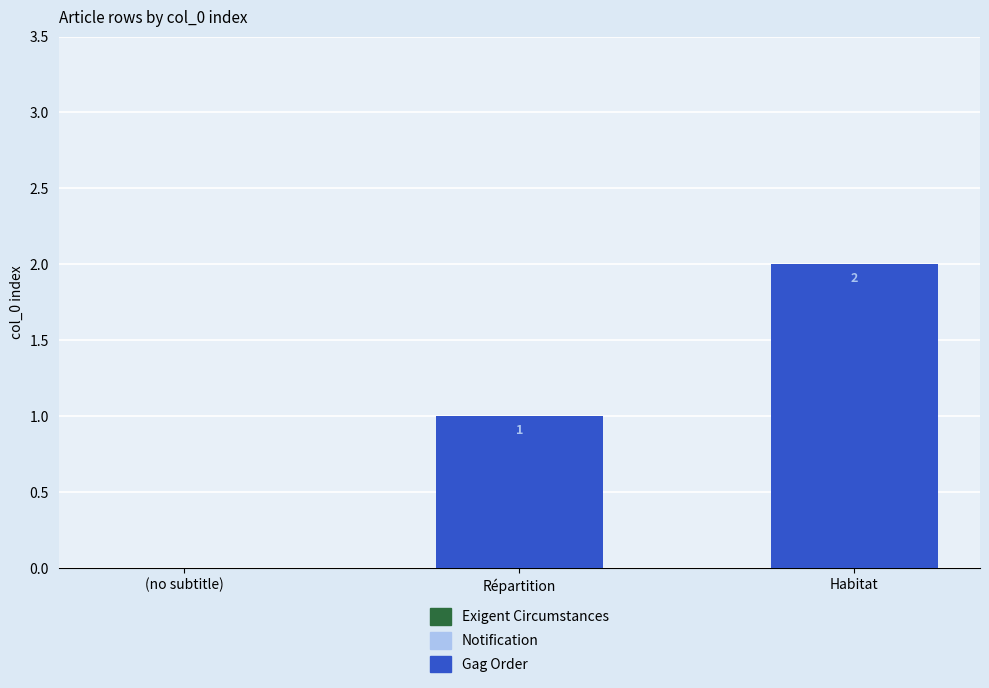

How many categories are shown in the chart?

3